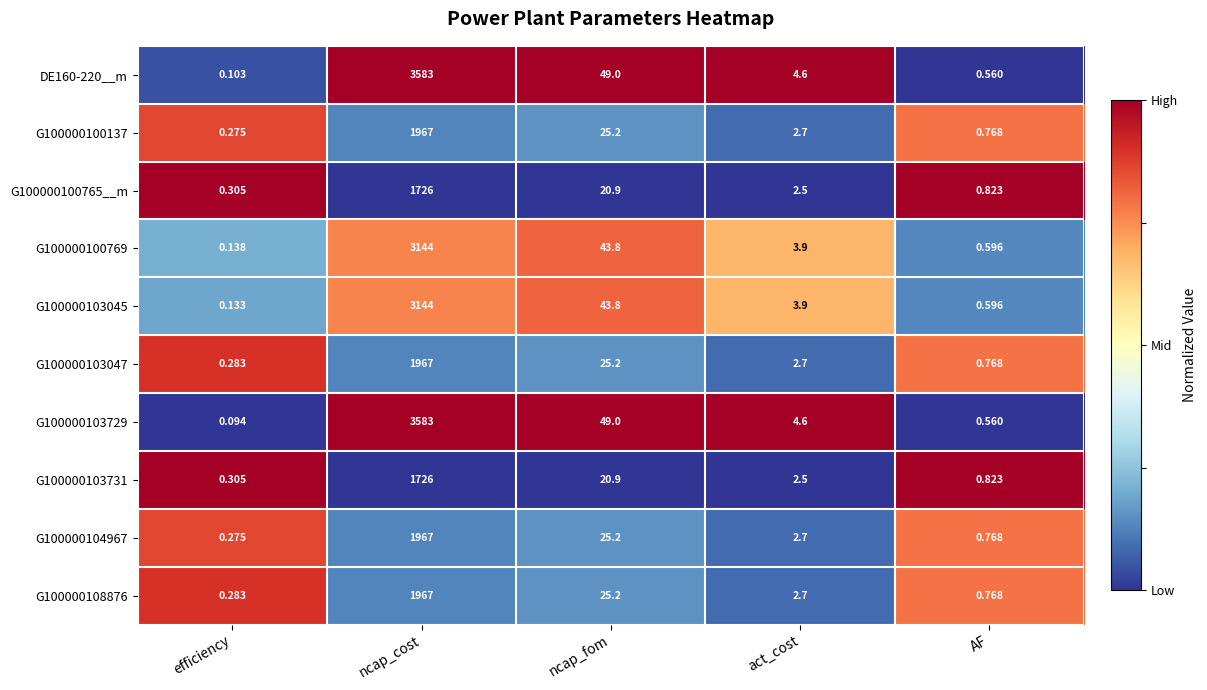

What is the greatest value displayed?

3583.0